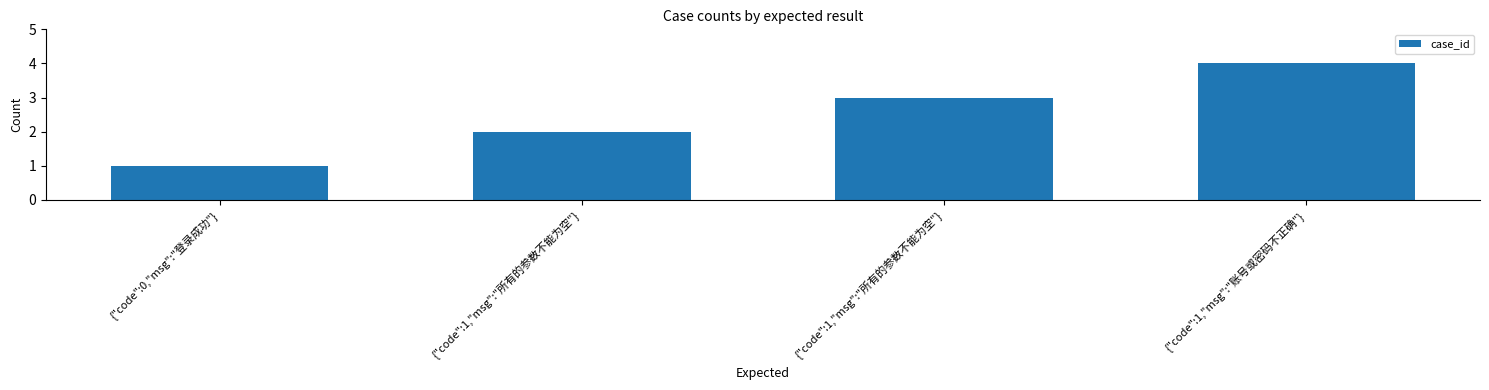

Between {"code":1,"msg":"所有的参数不能为空"} and {"code":0,"msg":"登录成功"}, which is larger?

{"code":1,"msg":"所有的参数不能为空"}